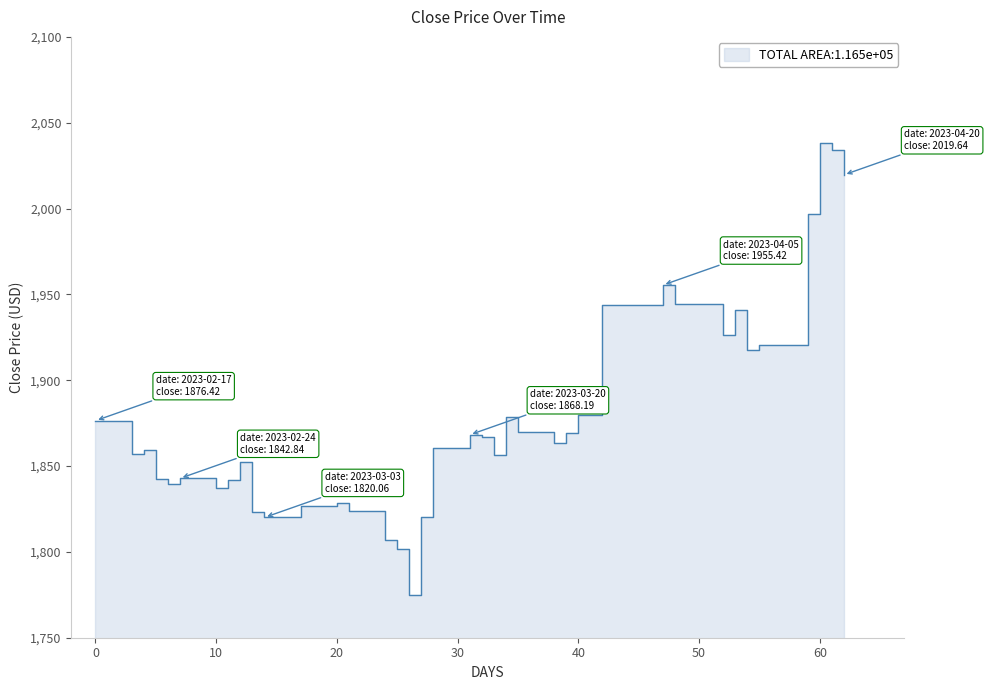

What is the sum of the values at 2023-04-10 and 2023-04-17?

3923.7